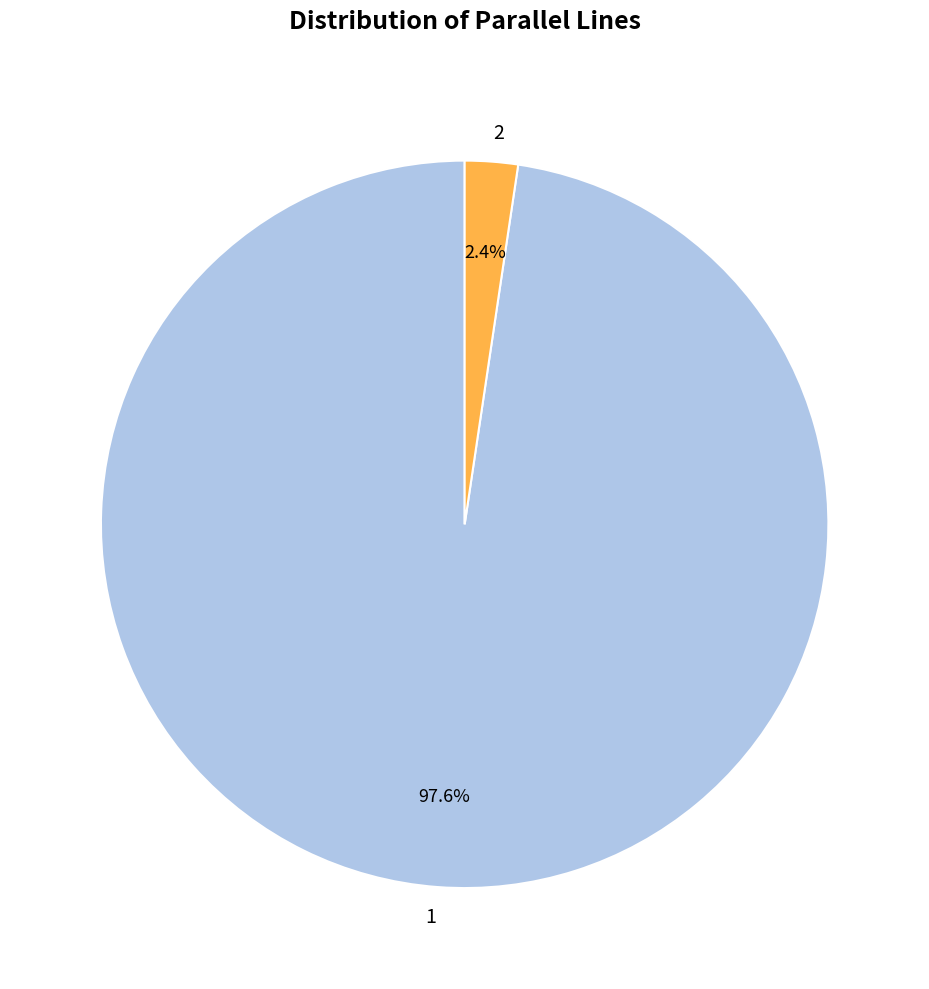

Does 2 represent more than half of the total?

No